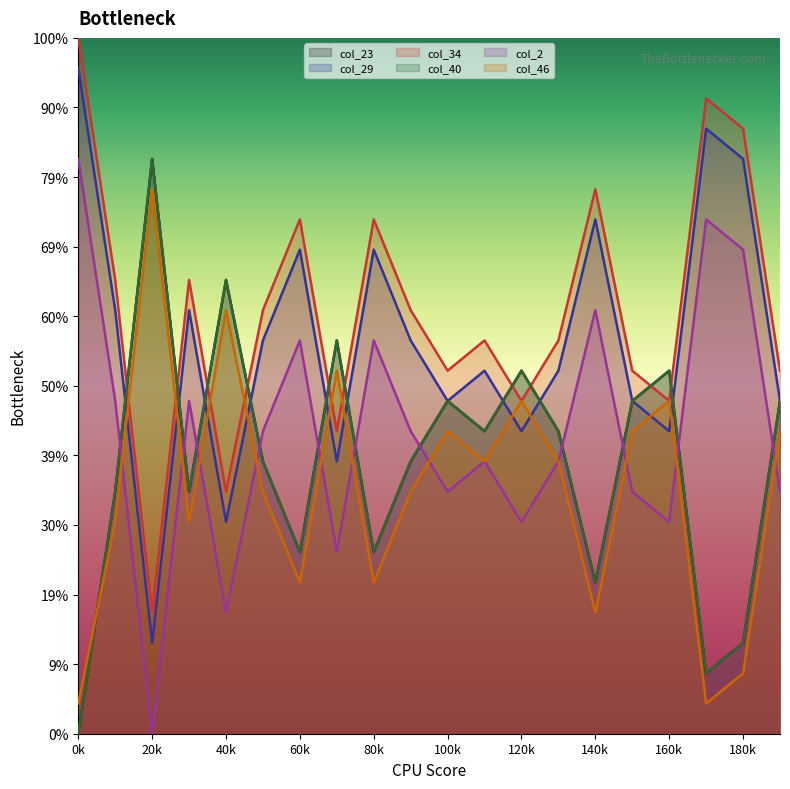

True or false: col_46 has a value of 2 at 140k.

False